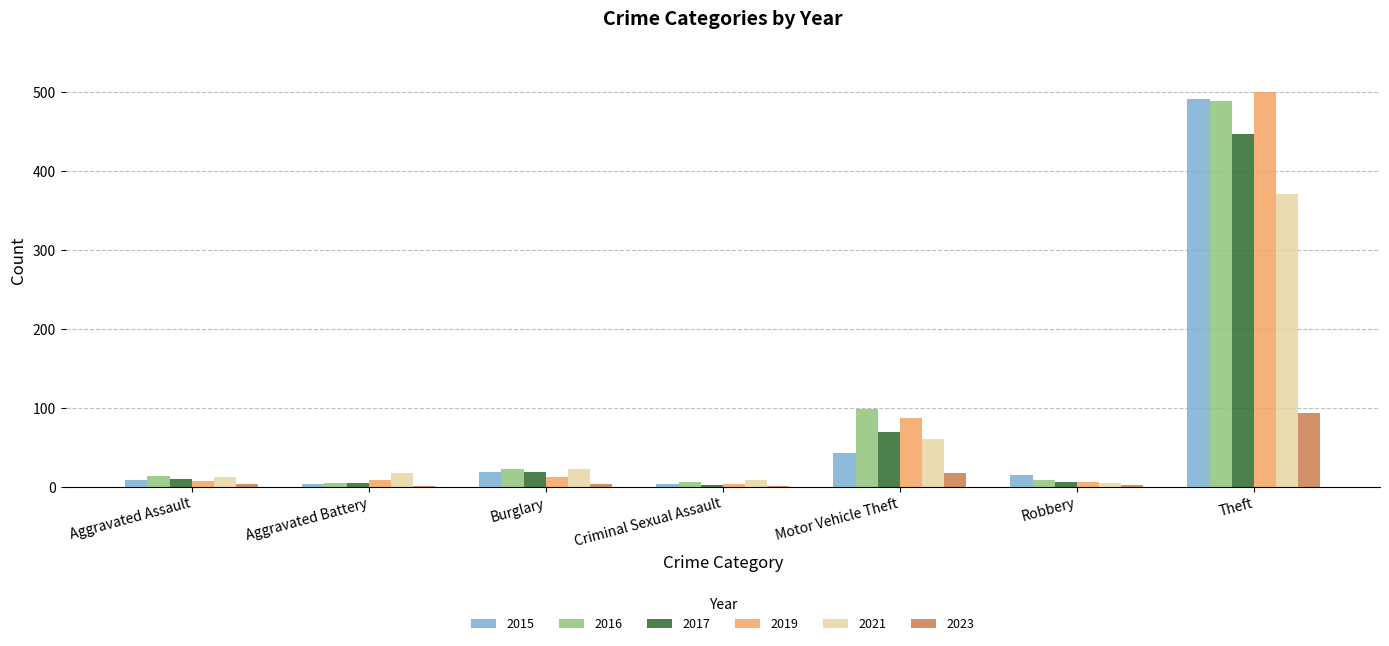

At which category is the sum across all series the highest?

Theft